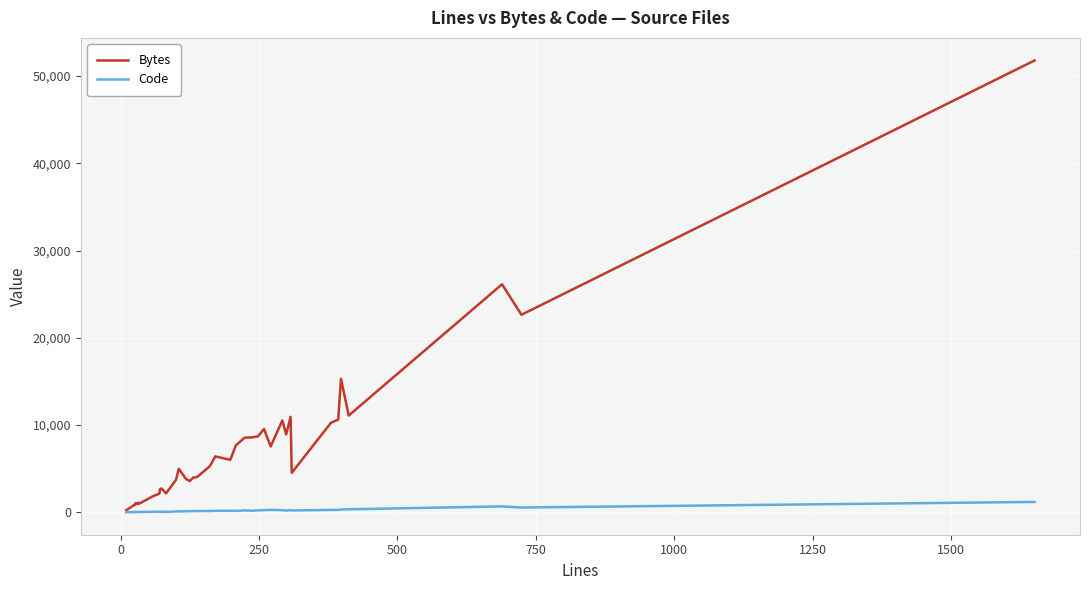

True or false: Code and Bytes intersect in this chart.

False